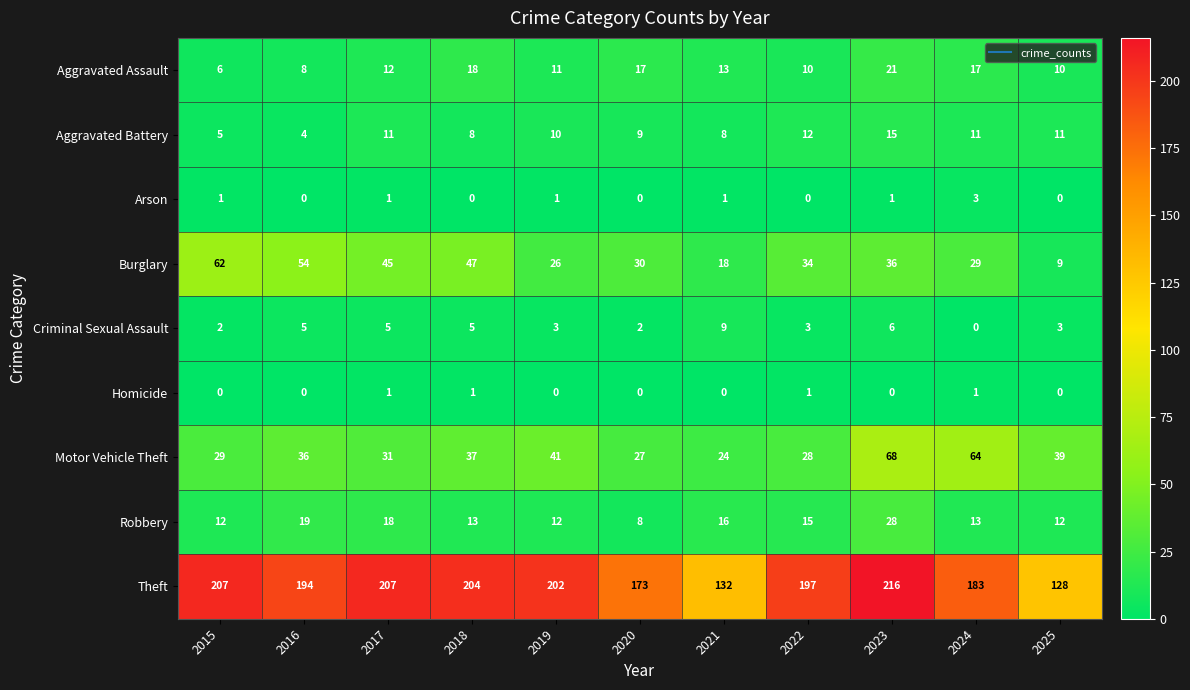

At how many categories does at least one series exceed 141?

9